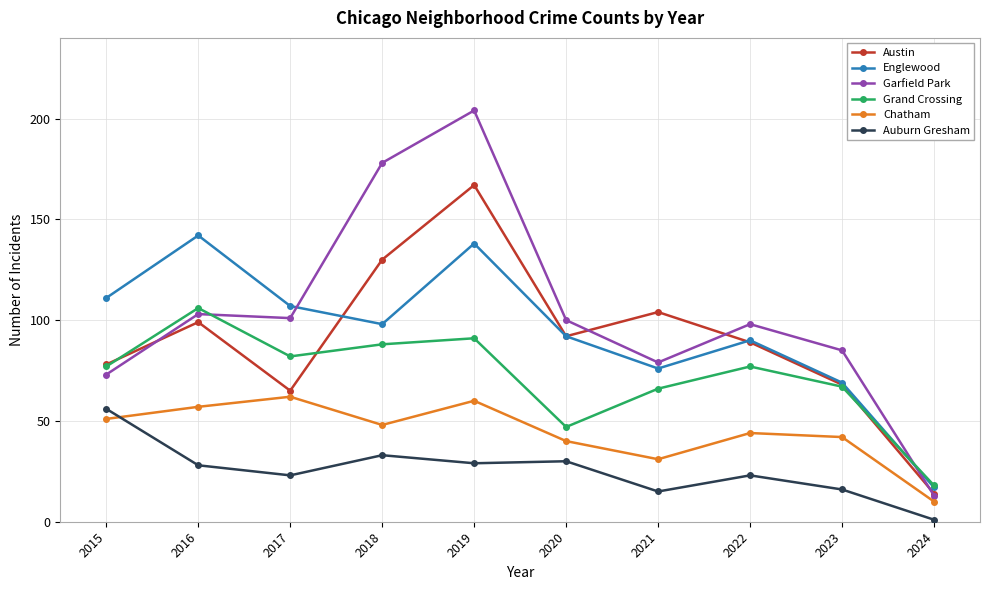

Is the value of Grand Crossing at 2021 greater than the value of Chatham at 2022?

Yes